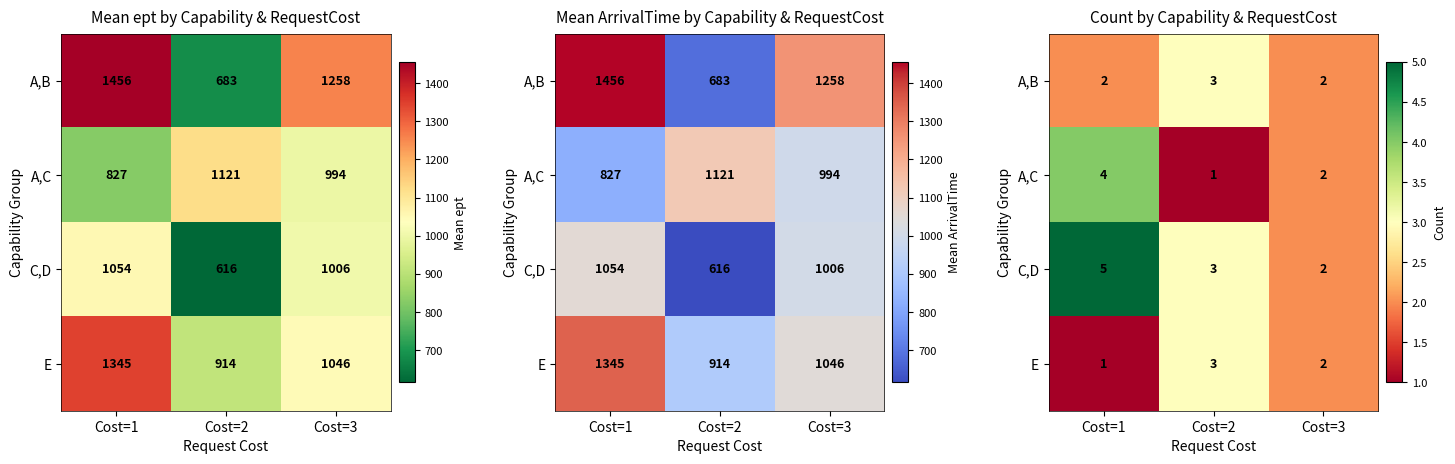

True or false: C,D has a value of 3 at Cost=3.

False